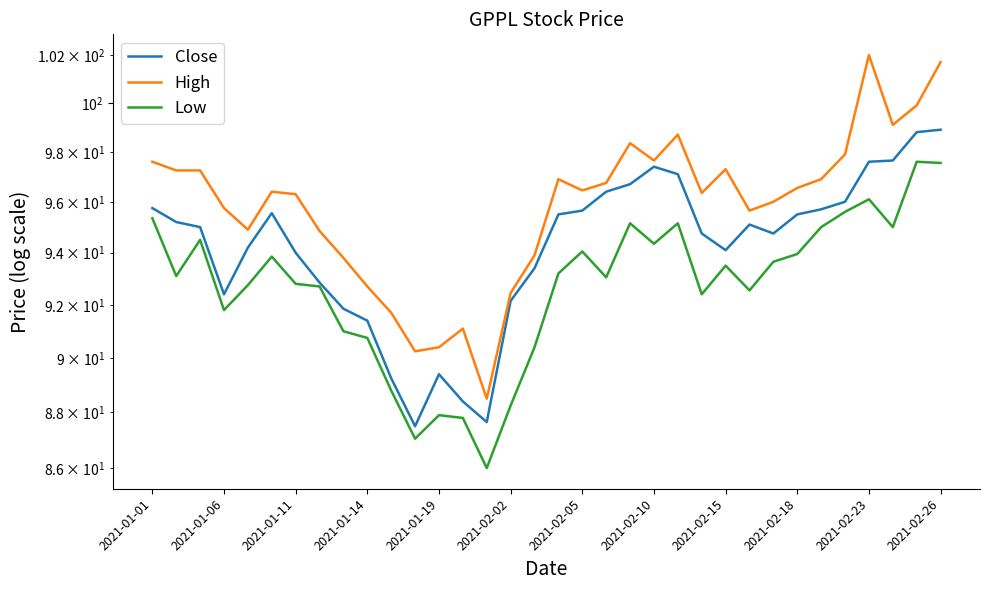

The value of High at 19 is 96.8. True or false?

True